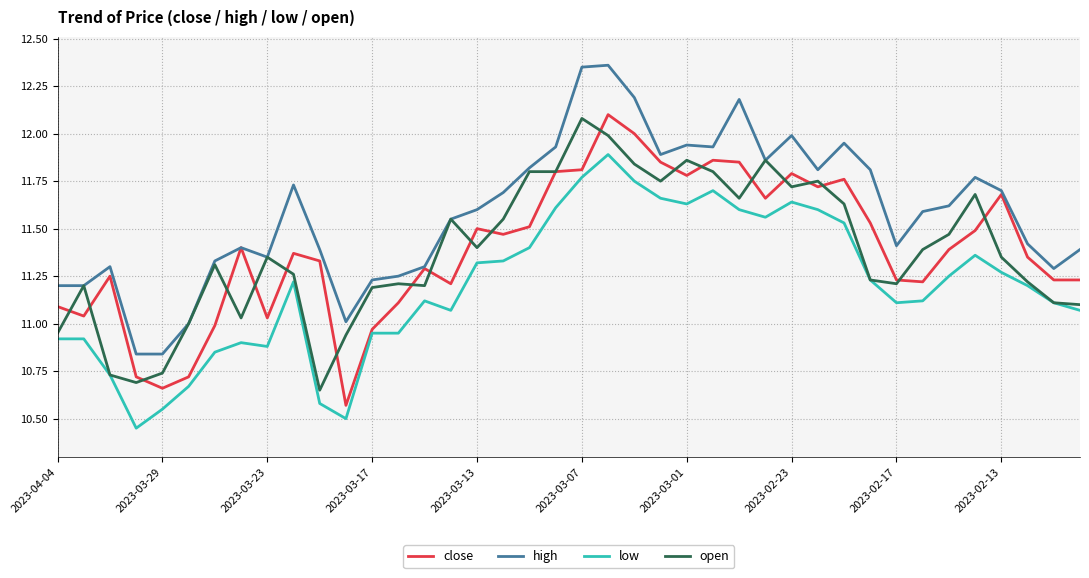

True or false: high and low cross at least once.

False